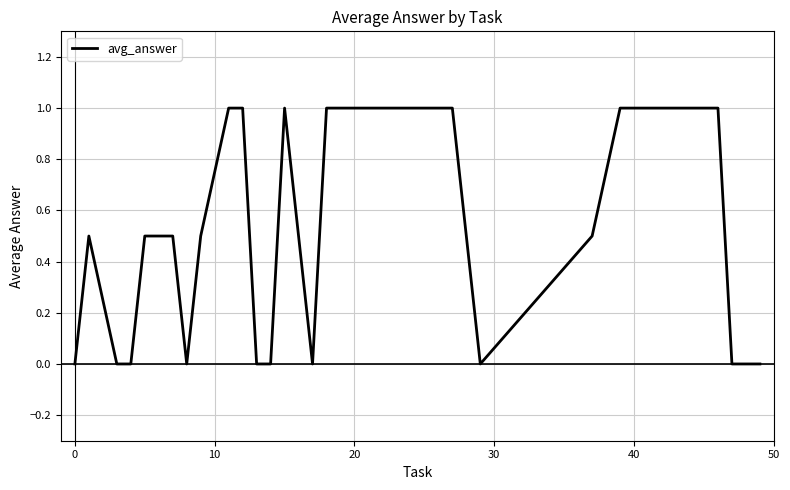

What is the difference between the maximum and minimum values?

1.0